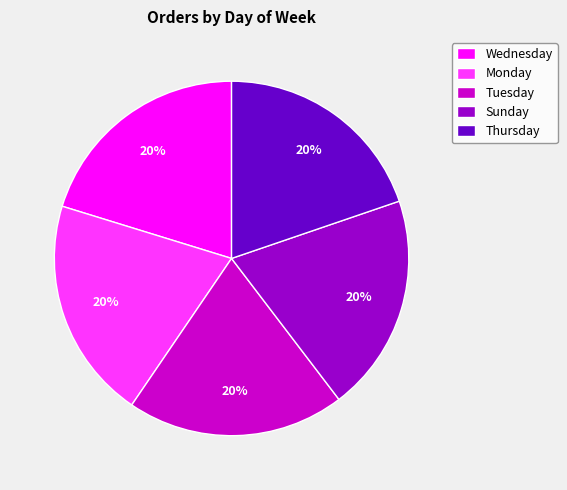

Is there any slice that represents more than half of the pie?

No